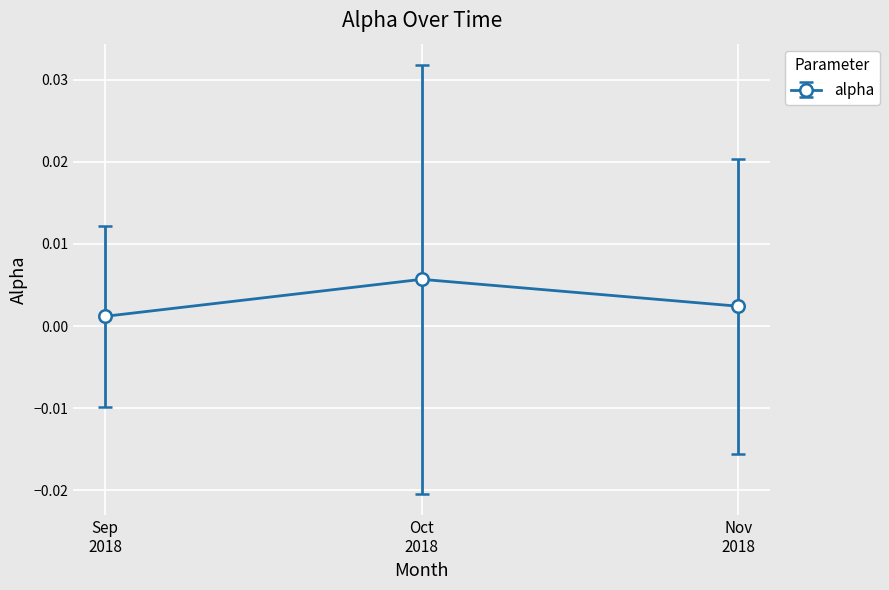

How many values are between 0 and 1?

3